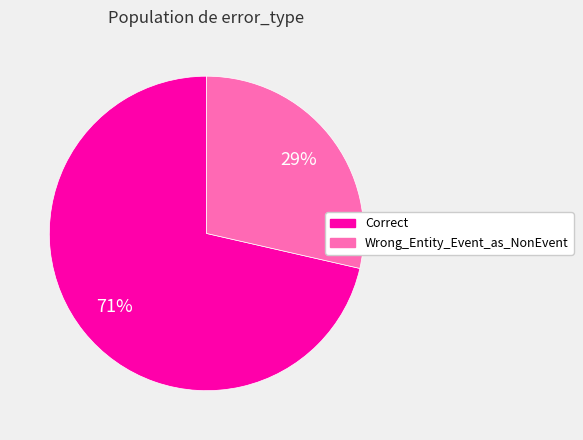

Combined, do Correct and Wrong_Entity_Event_as_NonEvent account for over 50%?

Yes